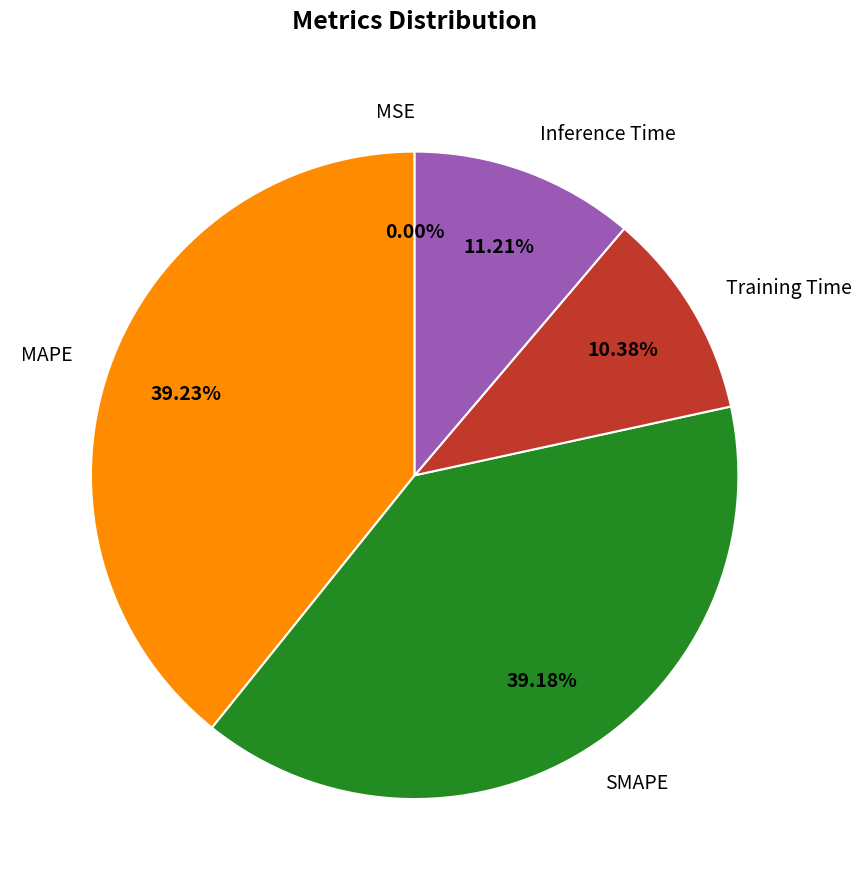

Which has a higher value, MAPE or Inference Time?

MAPE